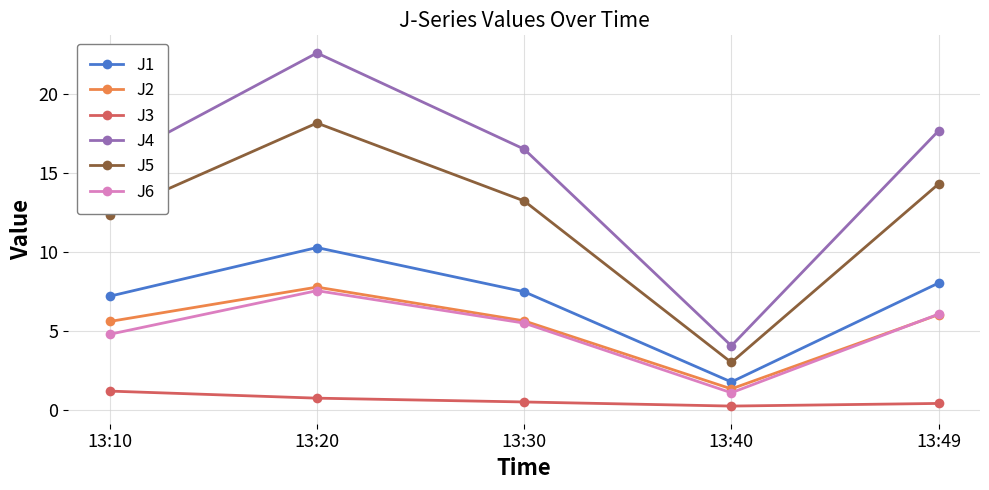

True or false: J2 has a value of 5.6 at 13:10.

True